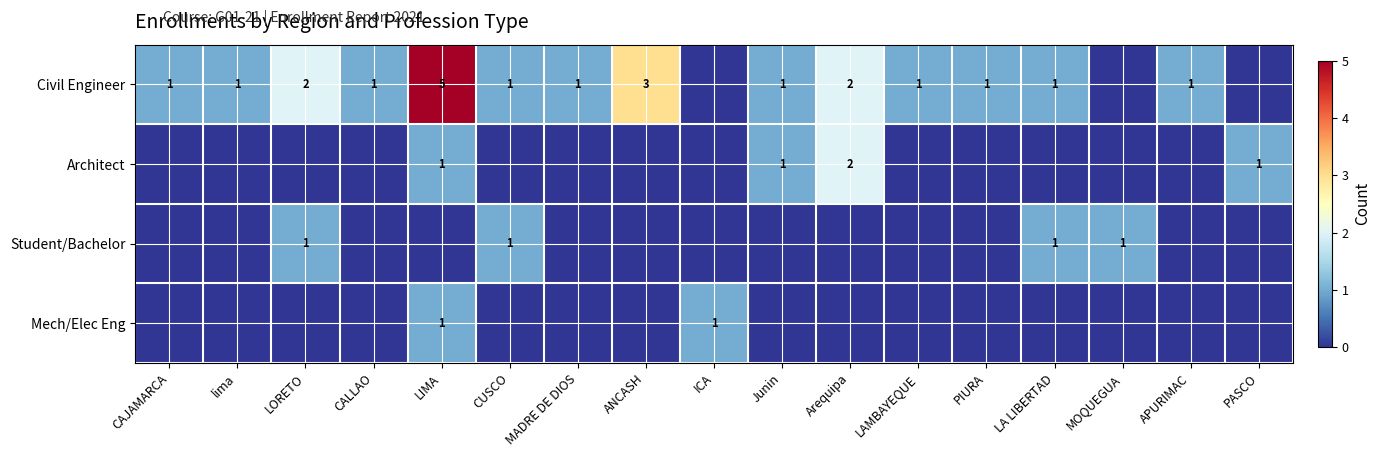

What is the sum of the Civil Engineer values at LORETO and LIMA?

7